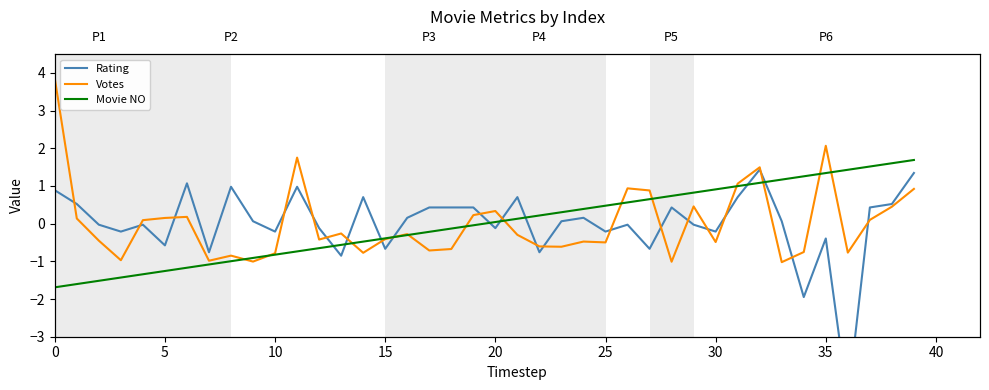

True or false: Votes and Movie NO cross at least once.

True